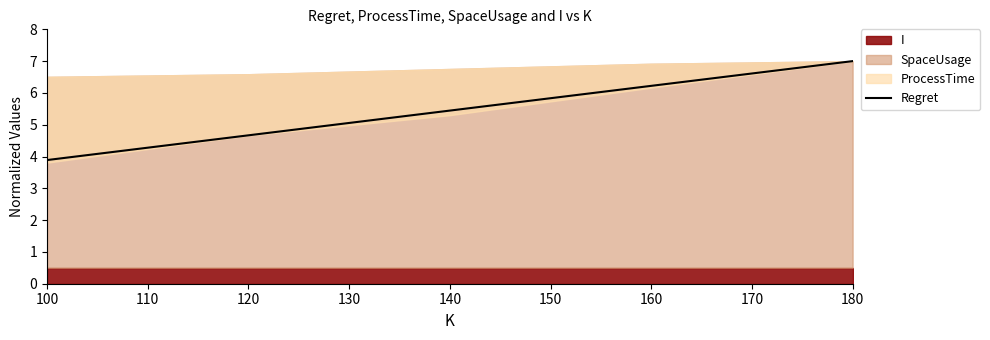

What is the difference between the maximum and minimum values?

3.1